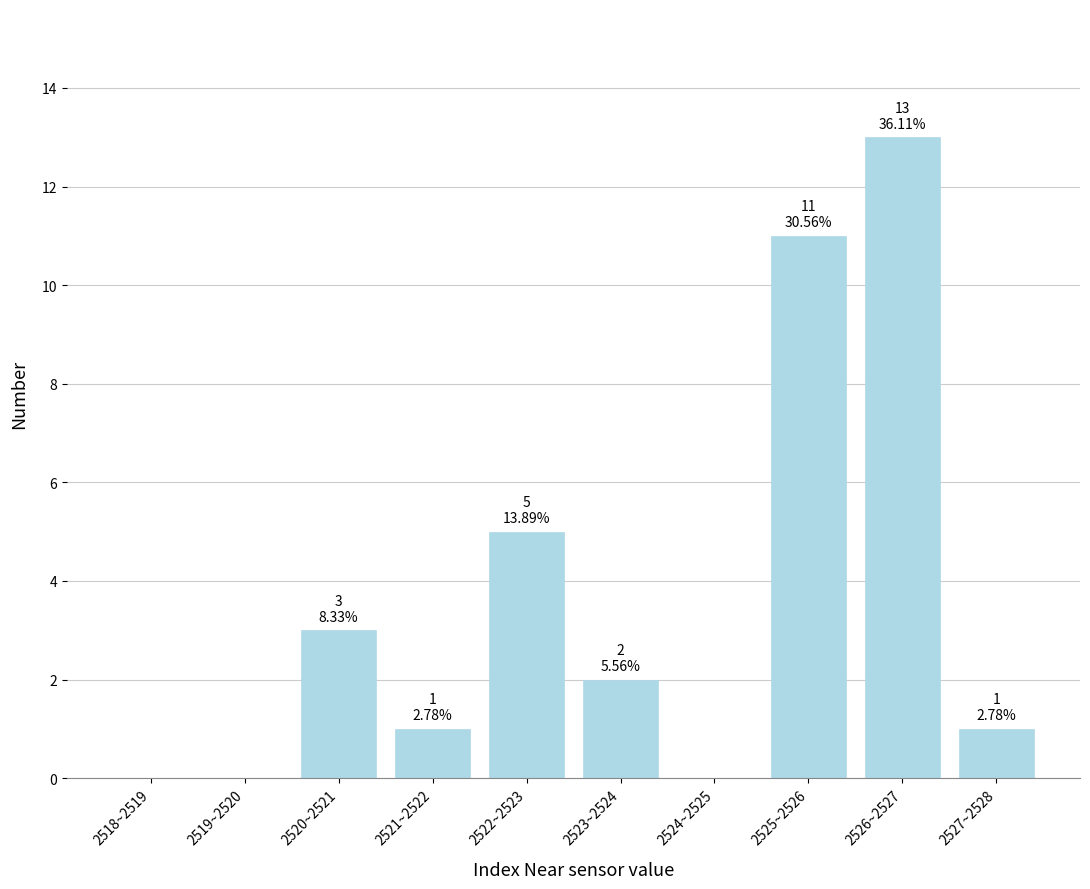

Reading left to right, extract all data points from this chart.

2518~2519=0	2519~2520=0	2520~2521=3	2521~2522=1	2522~2523=5	2523~2524=2	2524~2525=0	2525~2526=11	2526~2527=13	2527~2528=1